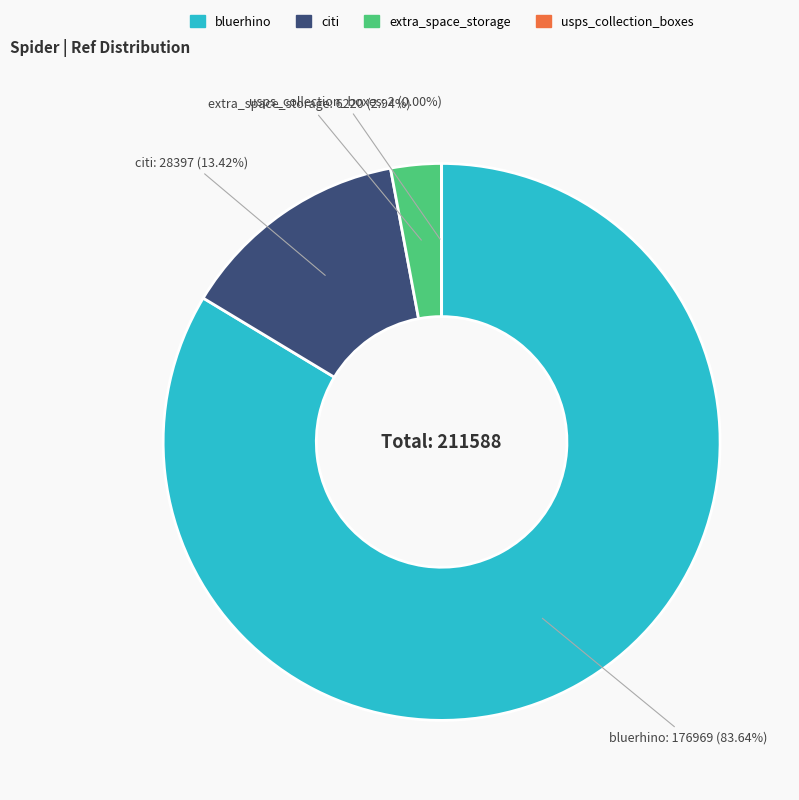

Does any single category account for the majority?

Yes